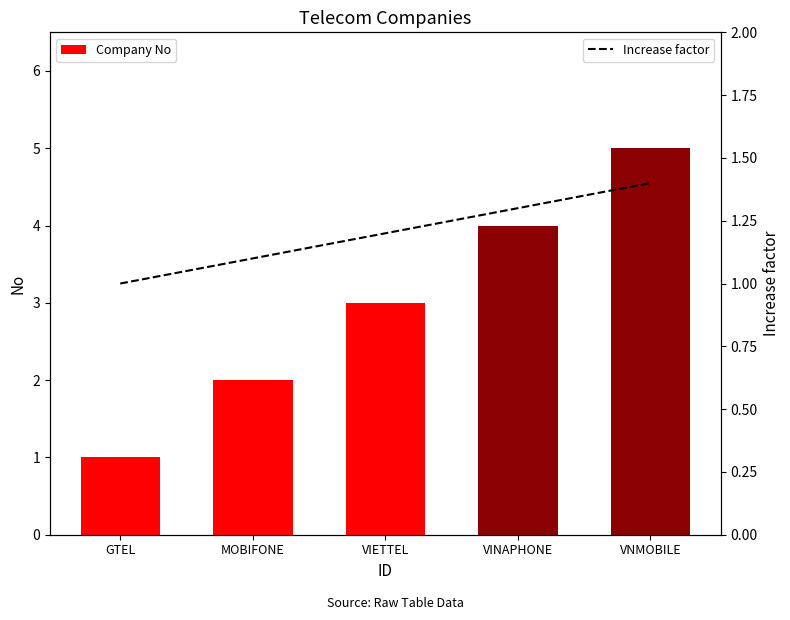

At VNMOBILE, list the series in order from largest to smallest.

Company No, Increase factor